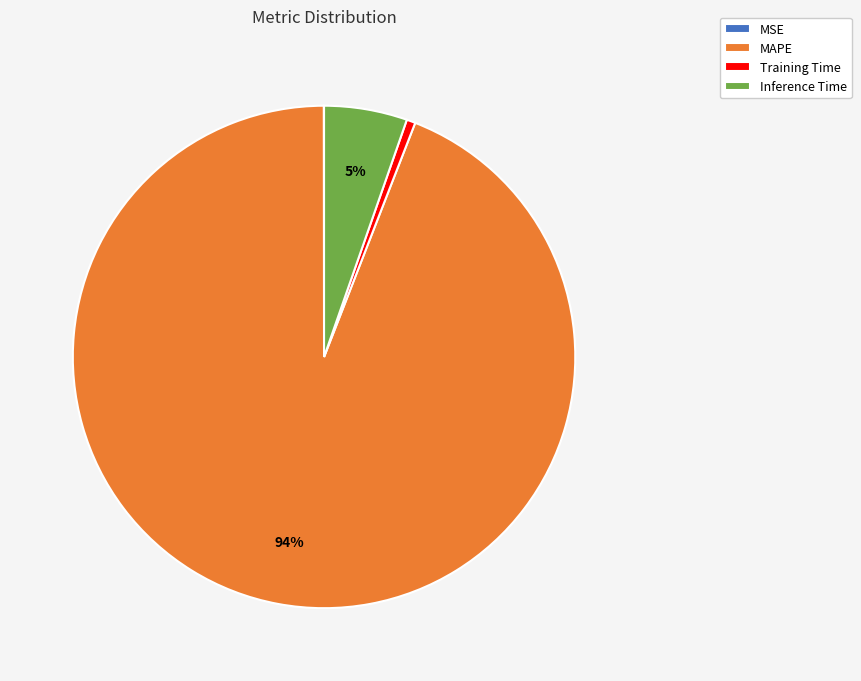

Which has a higher value, MAPE or Inference Time?

MAPE